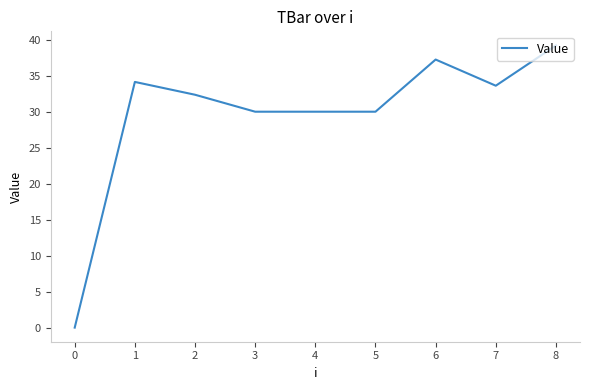

Reading left to right, extract all data points from this chart.

0.0	34.1	32.4	30.0	30.0	30.0	37.2	33.6	39.2